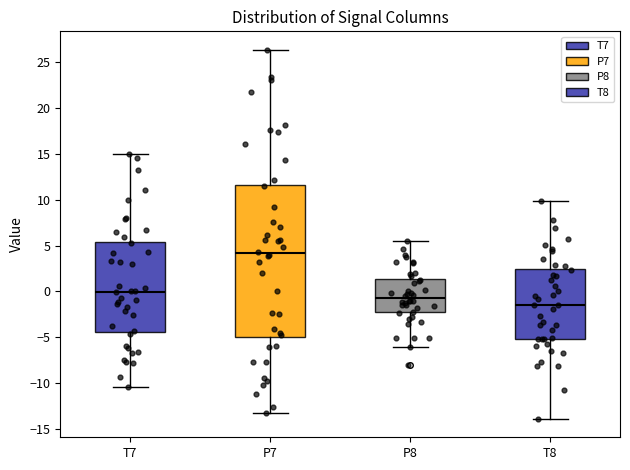

Reading left to right, transcribe this box plot: for each box, give where its median line is, the range the box spans, and where its two whiskers end, as read against the y-axis. The values are not printed on the chart, so give them approximately, as read against the axis.

T7: median 0.0, box -4.5 to 5.5, whiskers -10.5 to 15.0
P7: median 4.0, box -5.0 to 11.5, whiskers -13.0 to 26.5
P8: median -0.5, box -2.5 to 1.5, whiskers -6.0 to 5.5
T8: median -1.5, box -5.0 to 2.5, whiskers -14.0 to 10.0